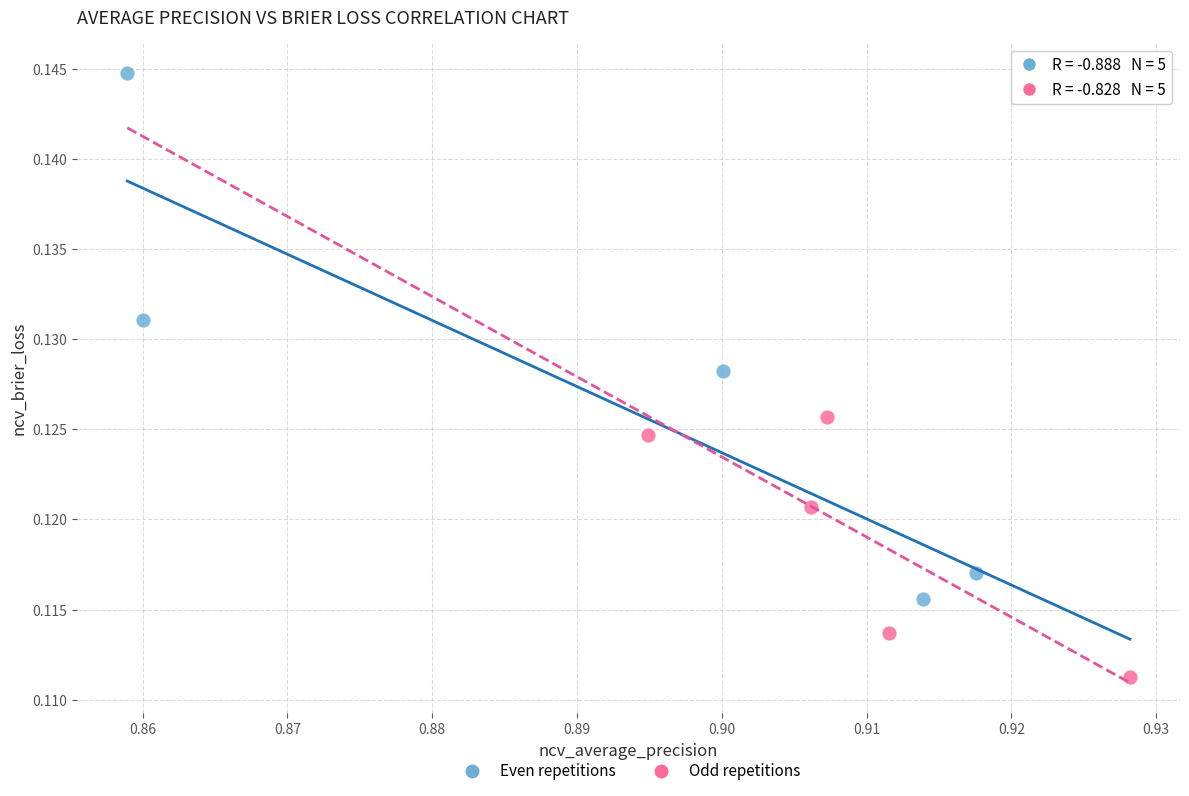

Which series contains the lowest Y value?

Odd repetitions